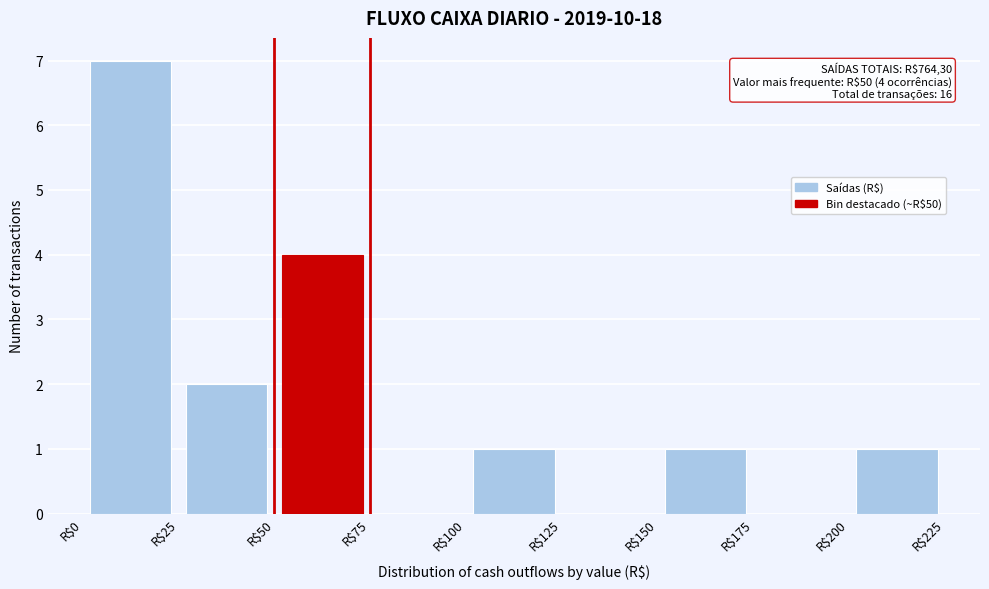

Over which range of the x-axis is the bar tallest?

0 to 25